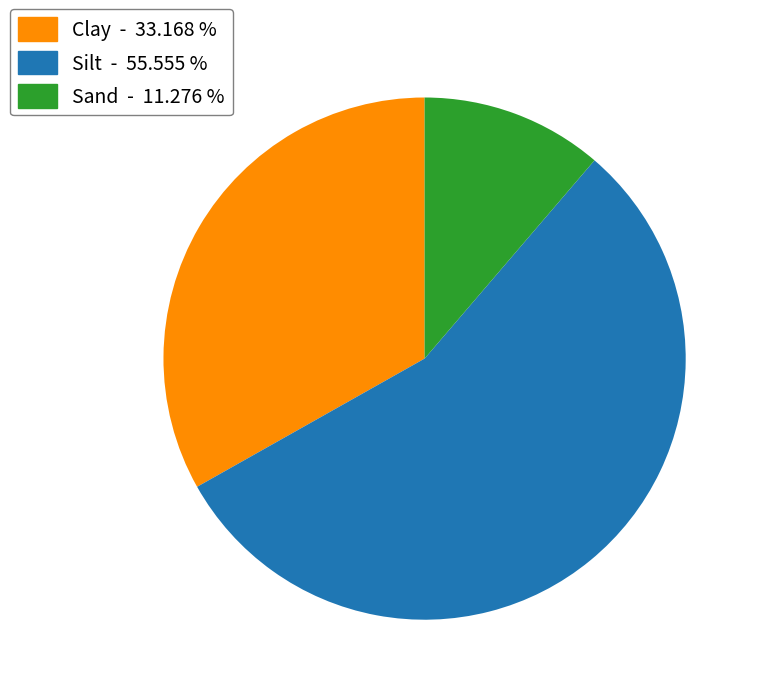

Approximately how many times larger is the value at Silt - 55.555 % compared to Sand - 11.276 %?

4.9